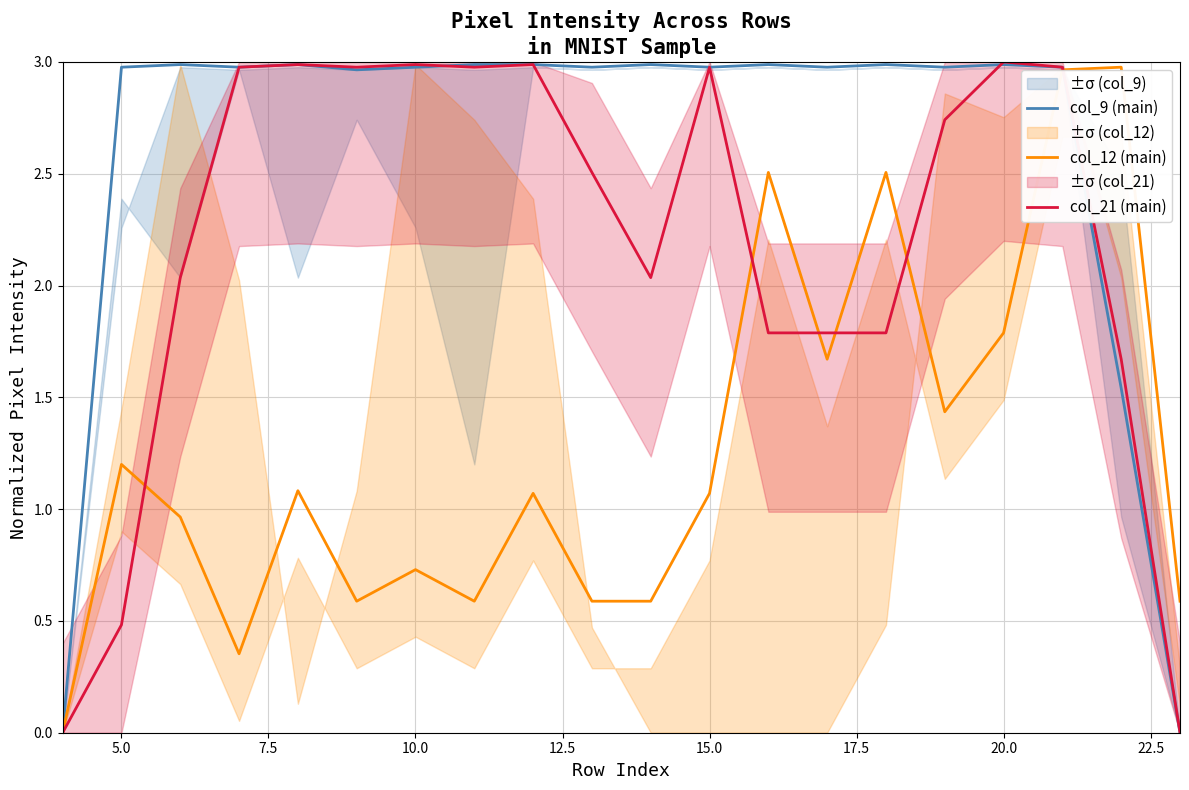

What is the maximum value shown in the chart?

3.0